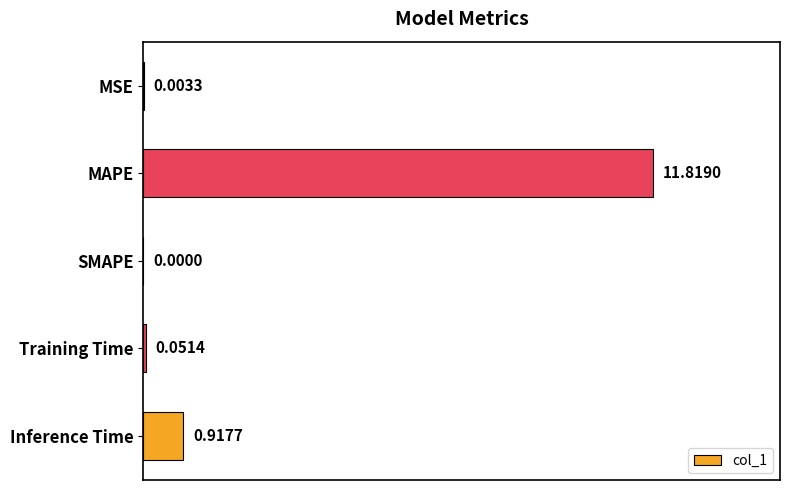

What is the sum of all values?

12.8